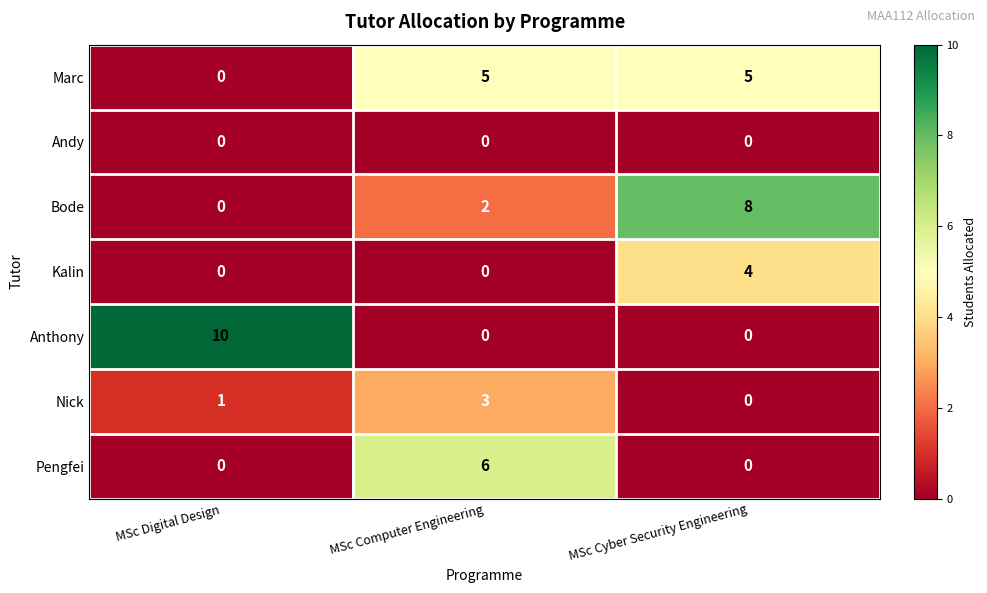

Which category has the lowest value in the Nick series?

MSc Cyber Security Engineering